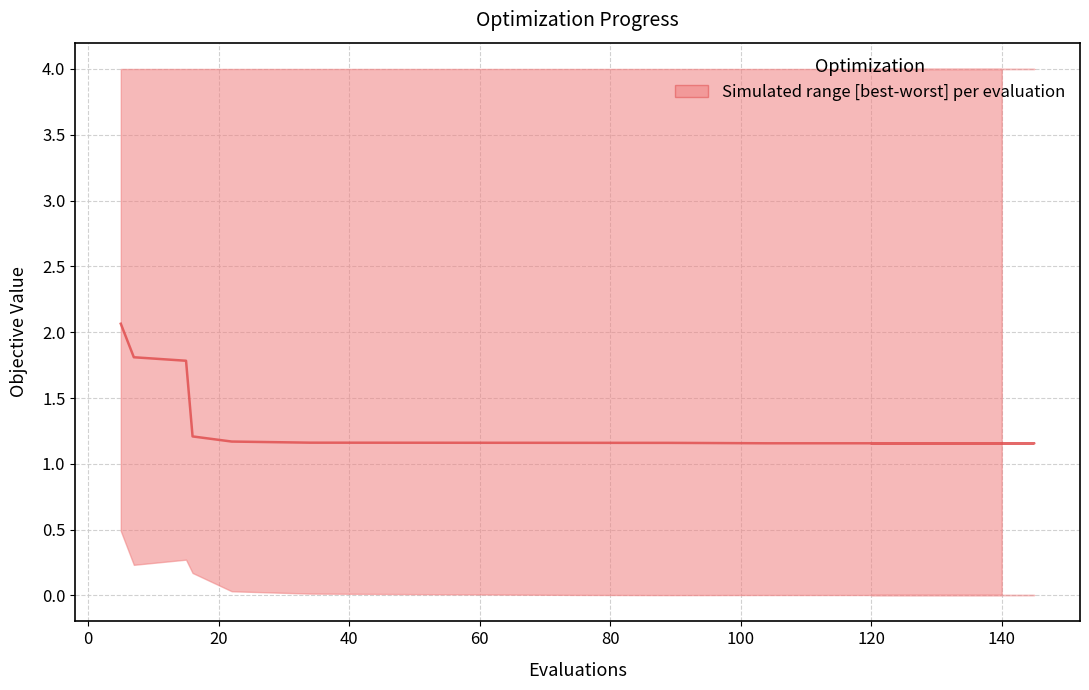

Read the value at 40.

1.2